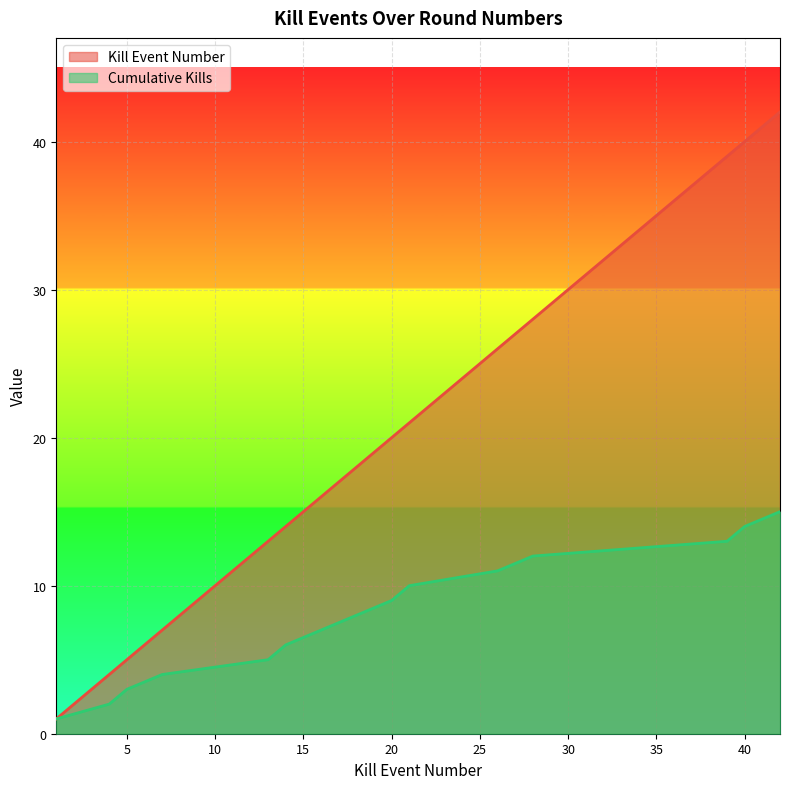

What is the sum of all Cumulative Kills values?

120